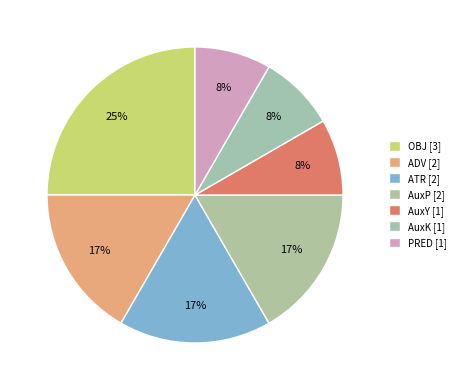

Between ADV [2] and ATR [2], which is larger?

ADV [2]